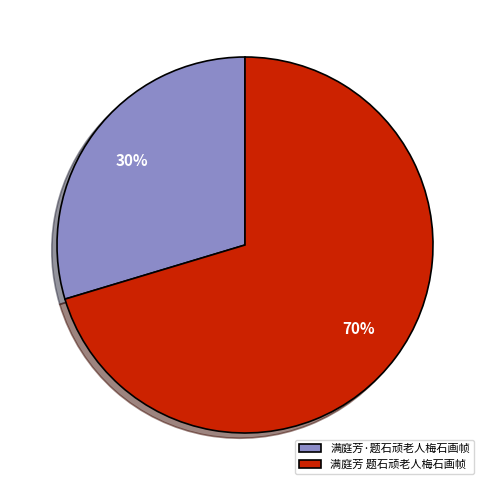

Does 满庭芳 题石顽老人梅石画帧 account for over 50% of the chart?

Yes